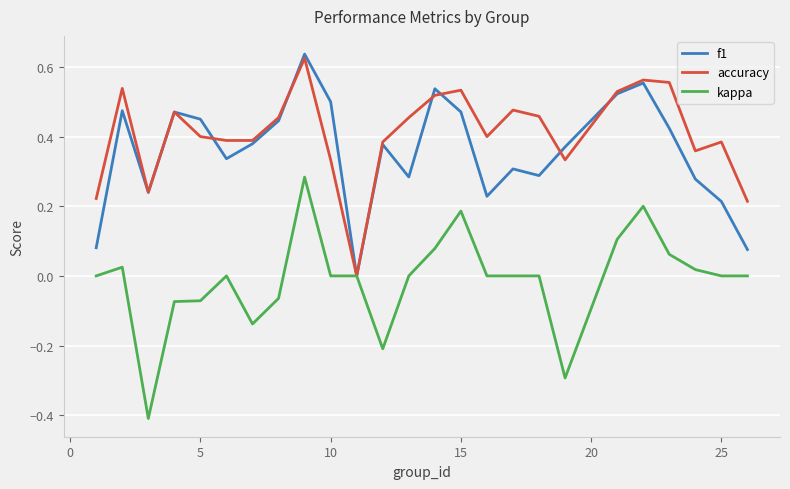

True or false: kappa has more than 0 interior local peaks.

True